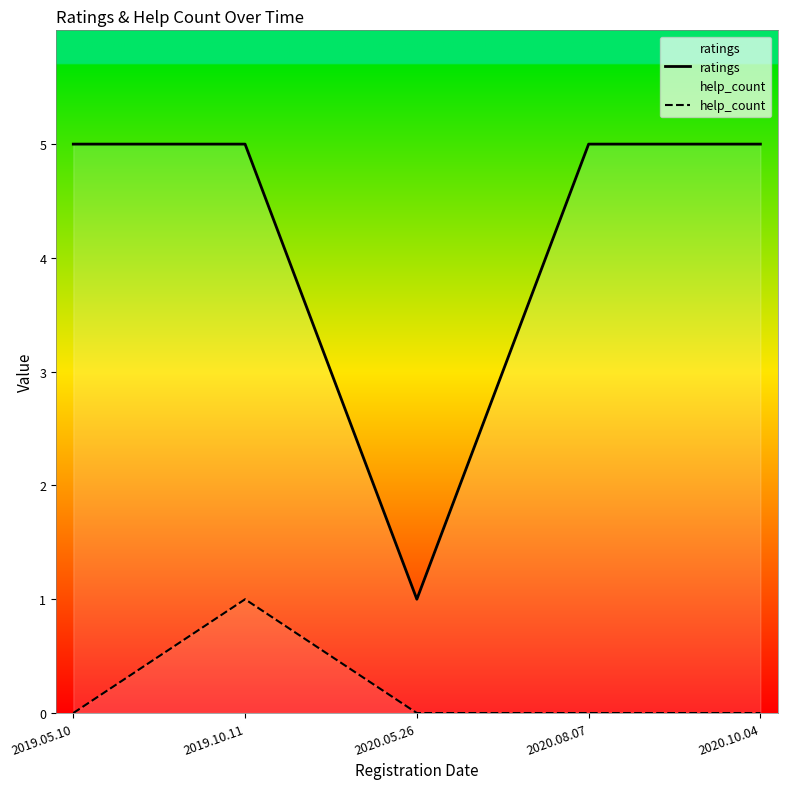

Where is help_count nearest to the value 0?

2019.05.10